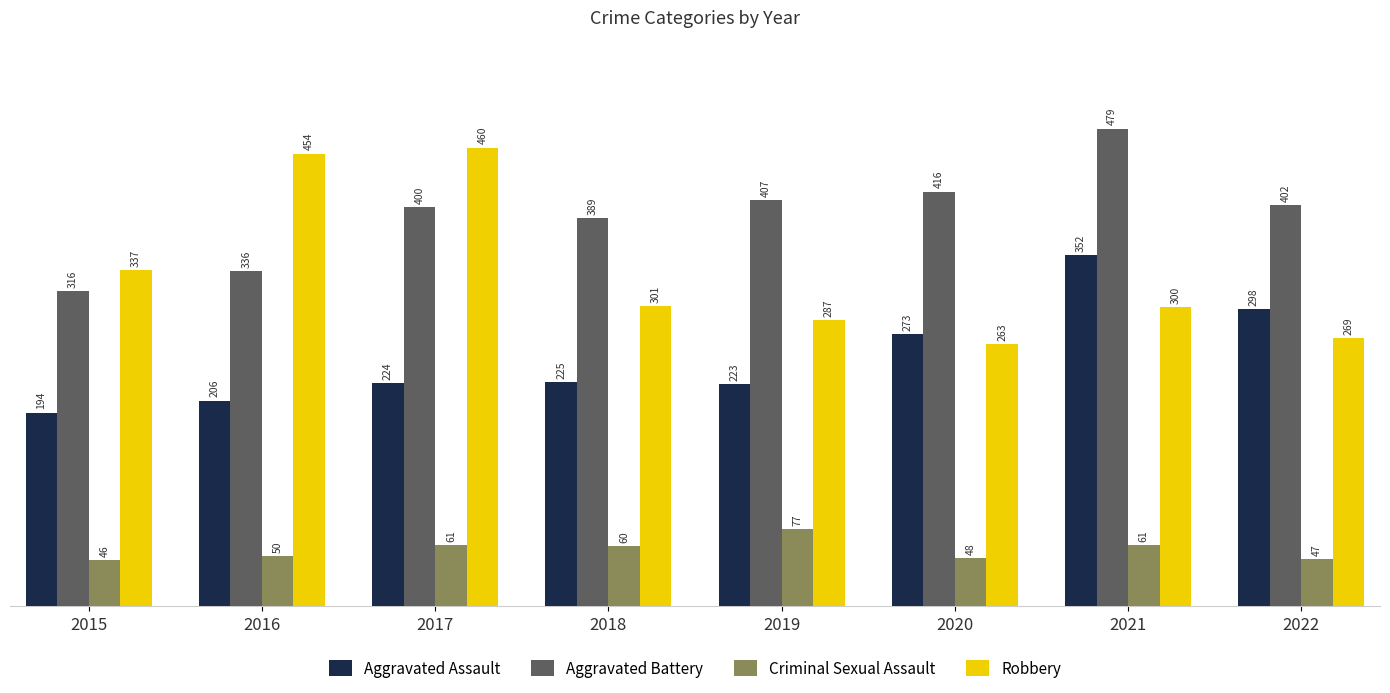

What is the value of the Aggravated Battery bar at the 7th from the left?

479